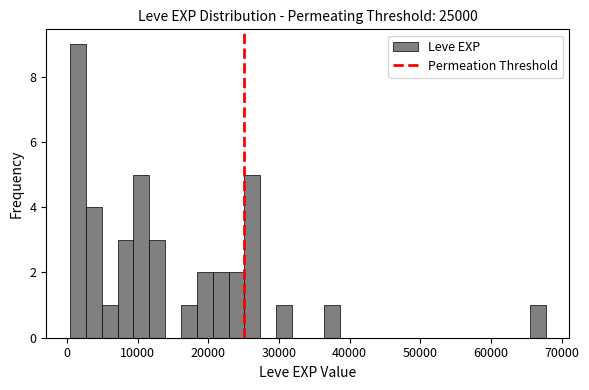

Read against the x-axis, roughly where is the centre of the tallest bar?

2000